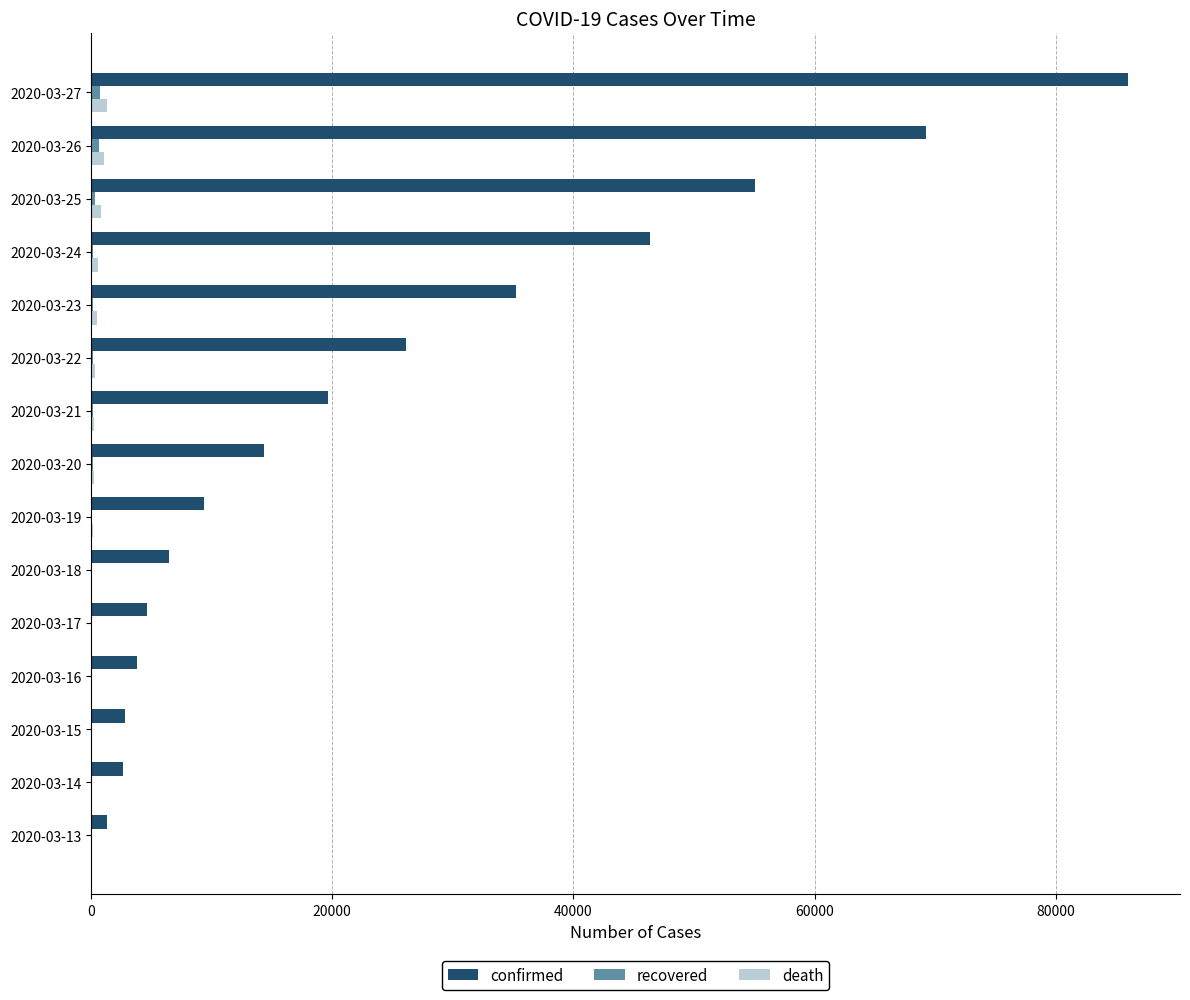

Which series changed the most between 2020-03-21 and 2020-03-26?

confirmed